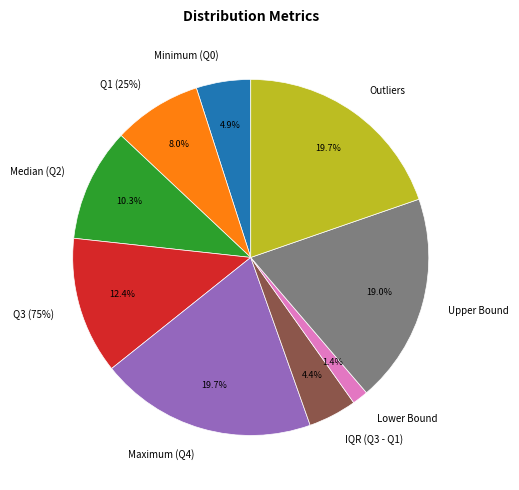

What is the change in value from Q1 (25%) to Upper Bound?

+0.1